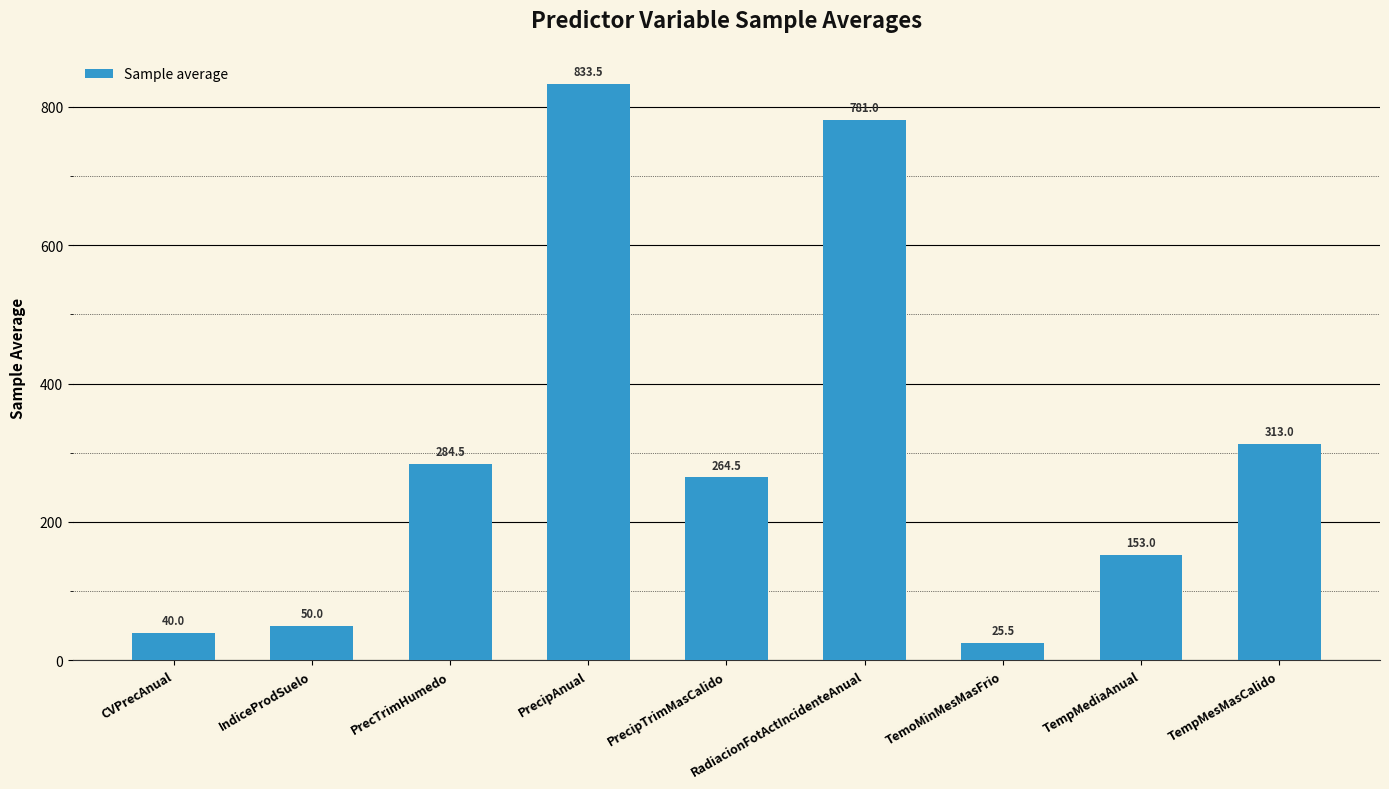

Reading right to left, transcribe all the data shown in this chart.

313.0	153.0	25.5	781.0	264.5	833.5	284.5	50.0	40.0